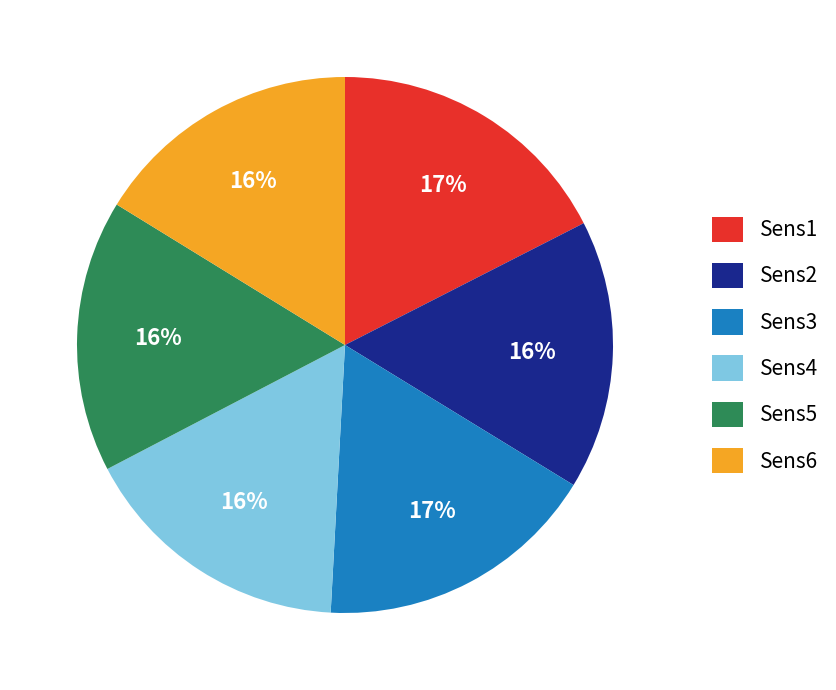

How many segments does this pie chart have?

6